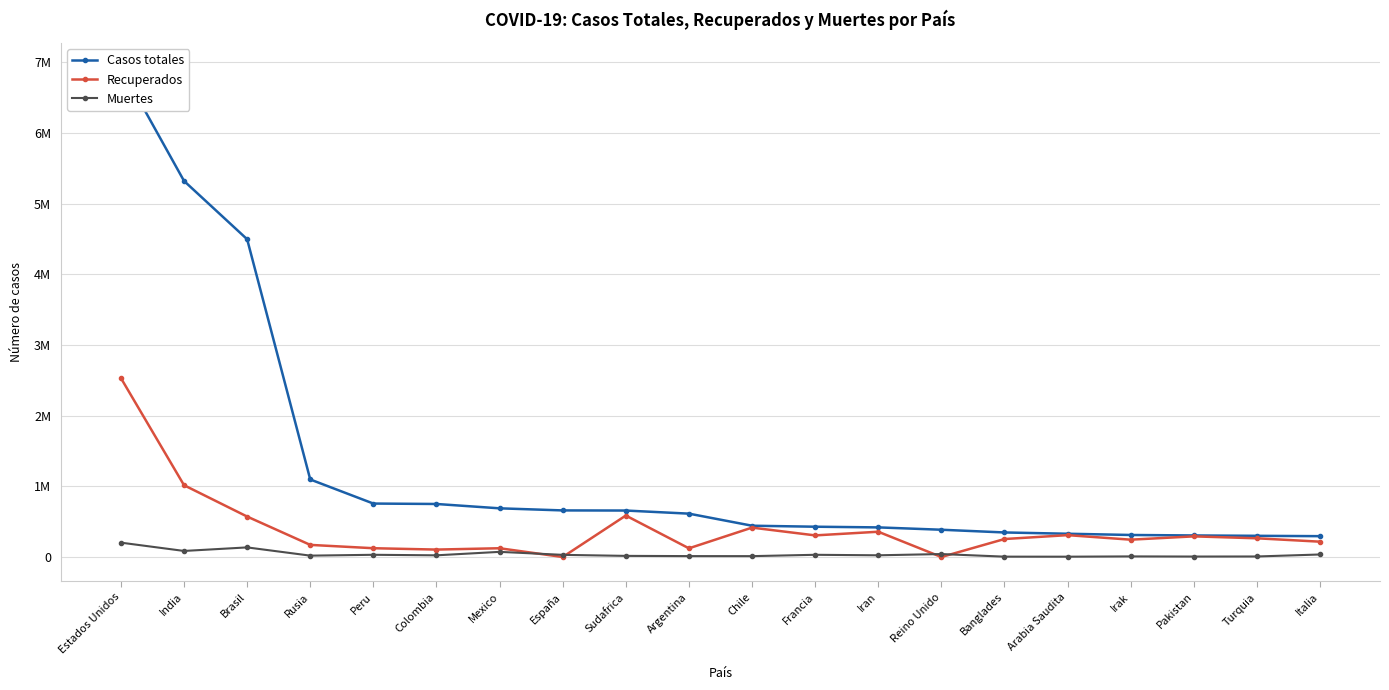

Count the number of categories in the chart.

20